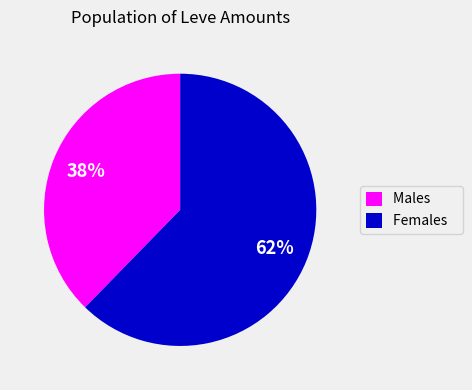

Rank the categories by value from lowest to highest.

Males, Females